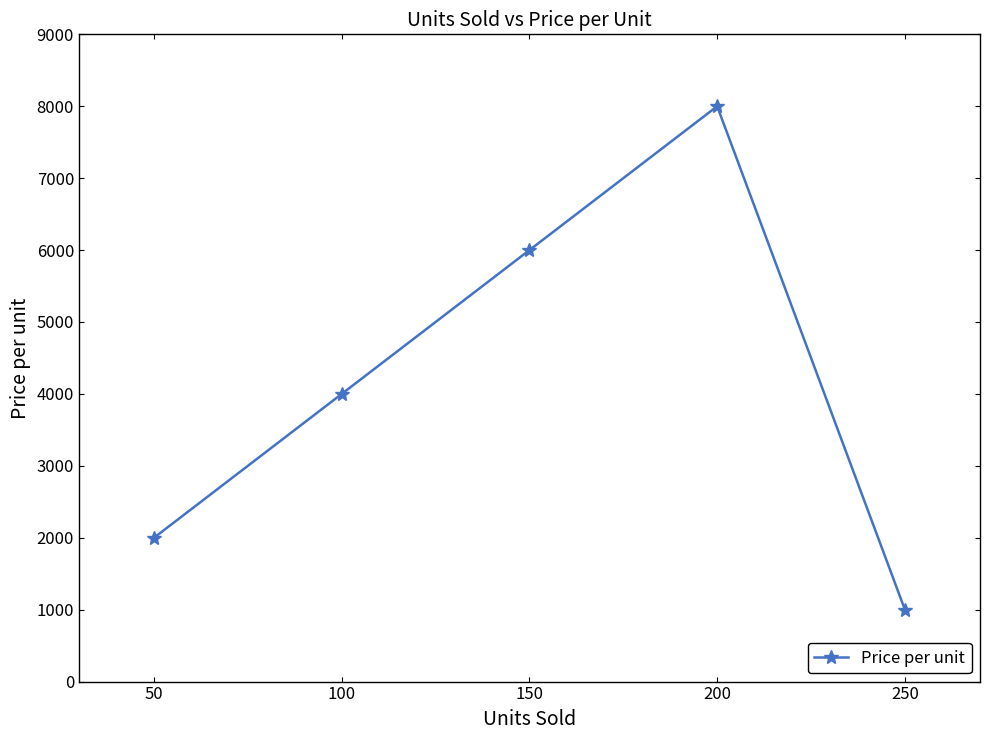

What is the ratio of the value at 100 to the value at 50?

2.0